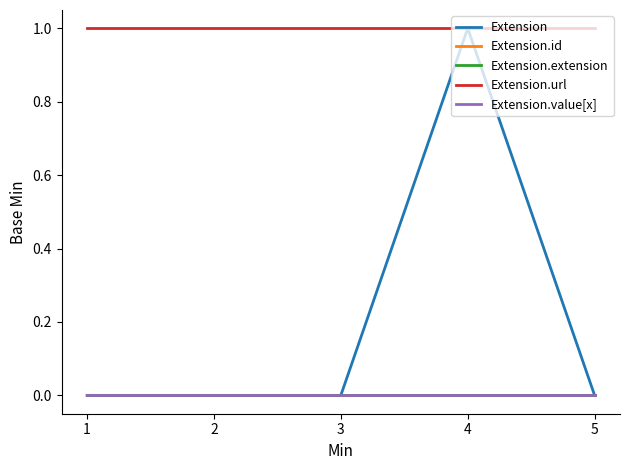

Does the chart display data point markers on the line(s)?

No